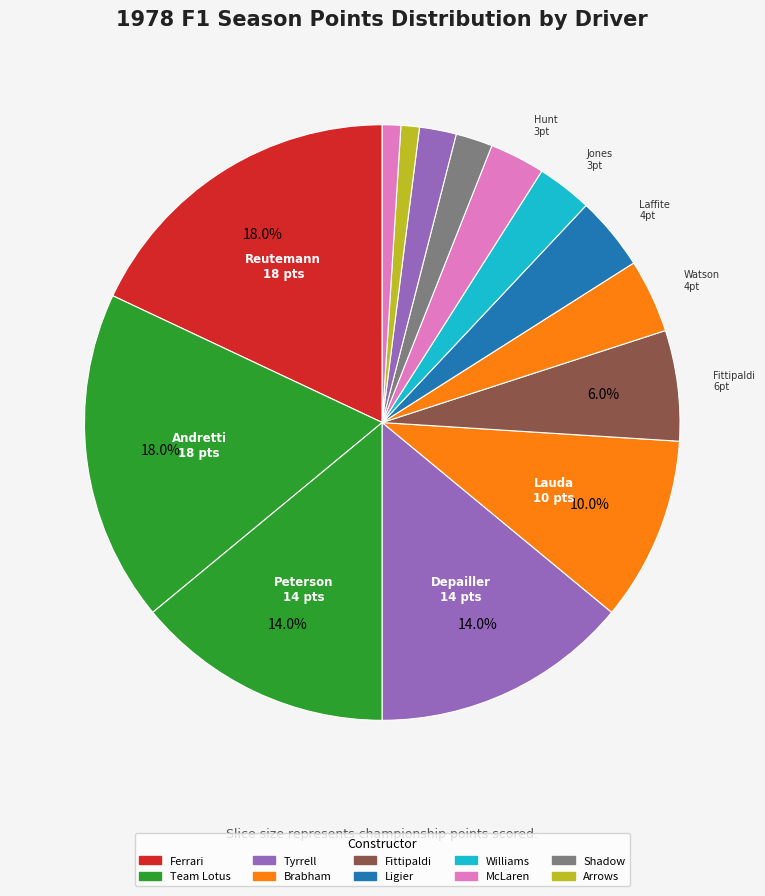

Does any single category account for the majority?

No